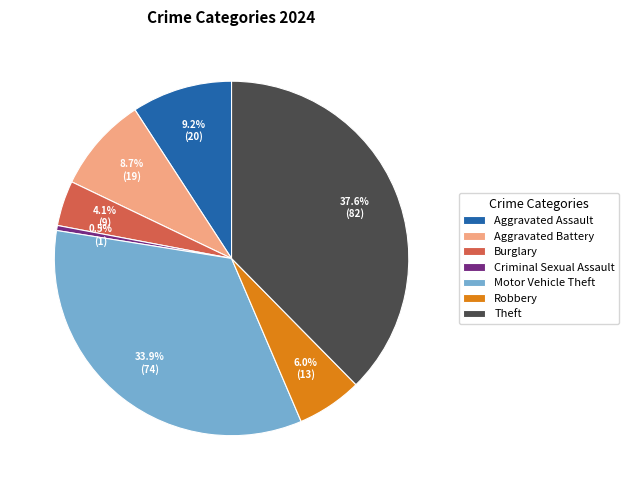

True or false: Motor Vehicle Theft accounts for 44% of the total.

False